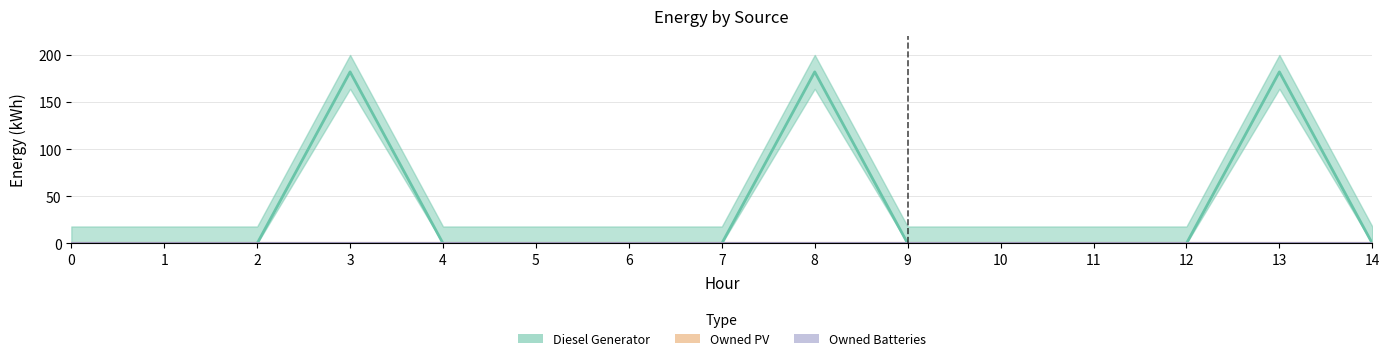

True or false: Owned Batteries and Diesel Generator intersect in this chart.

False